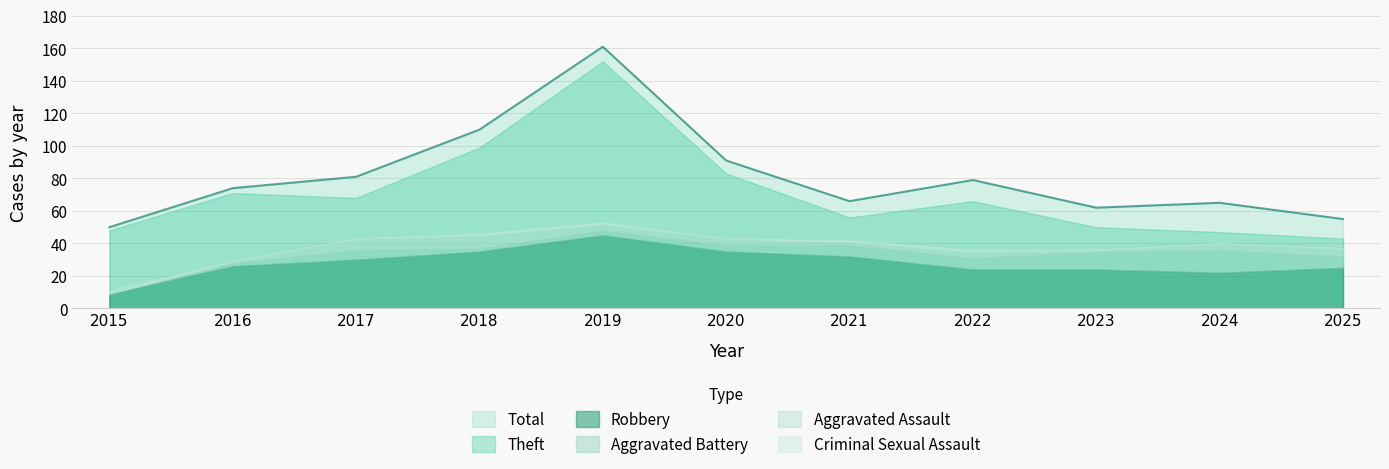

What is the maximum value shown in the chart?

161